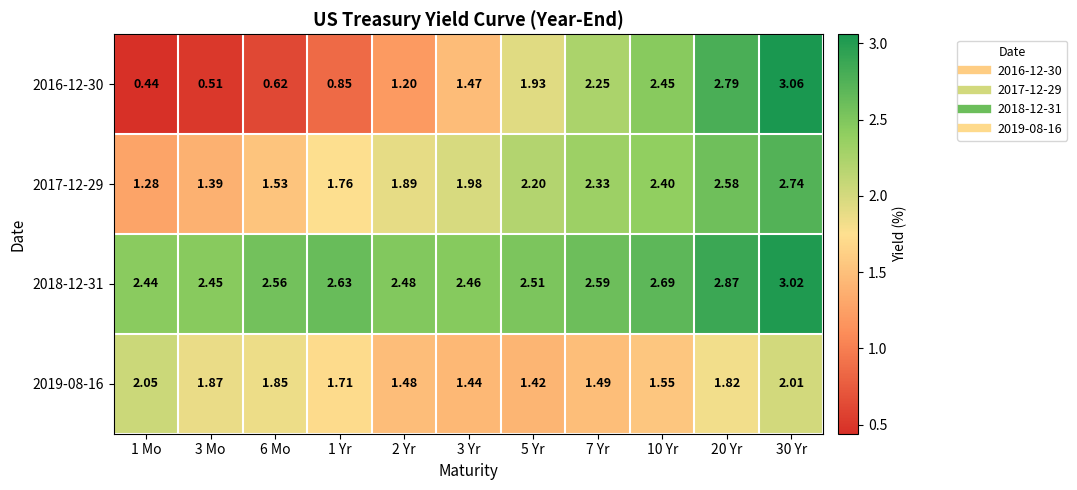

Is the value of 2016-12-30 at 30 Yr greater than the value of 2018-12-31 at 1 Mo?

Yes